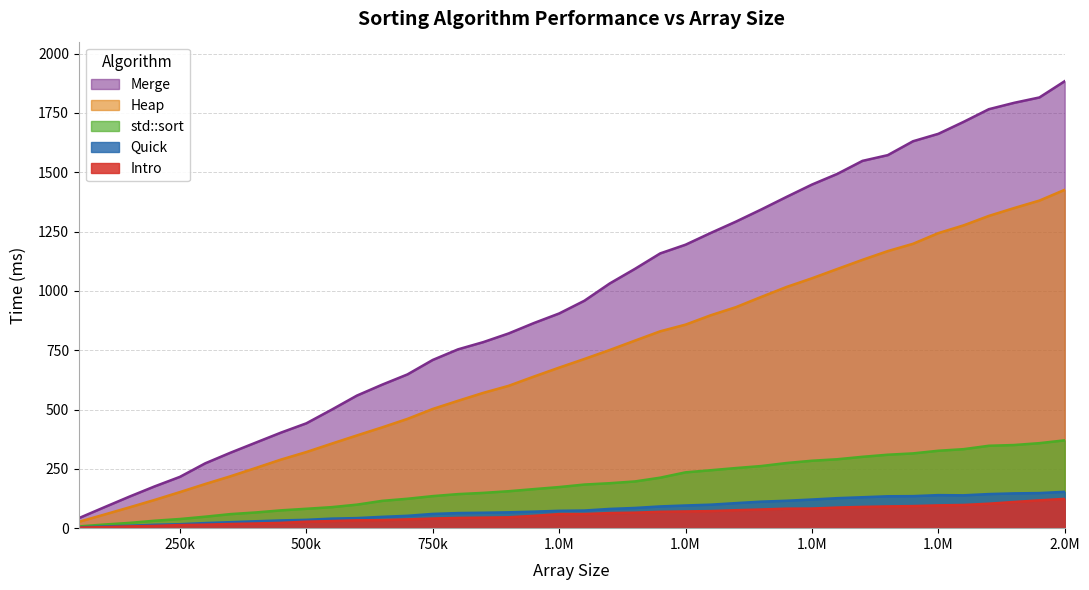

At which label does Quick first exceed 74?

1050000